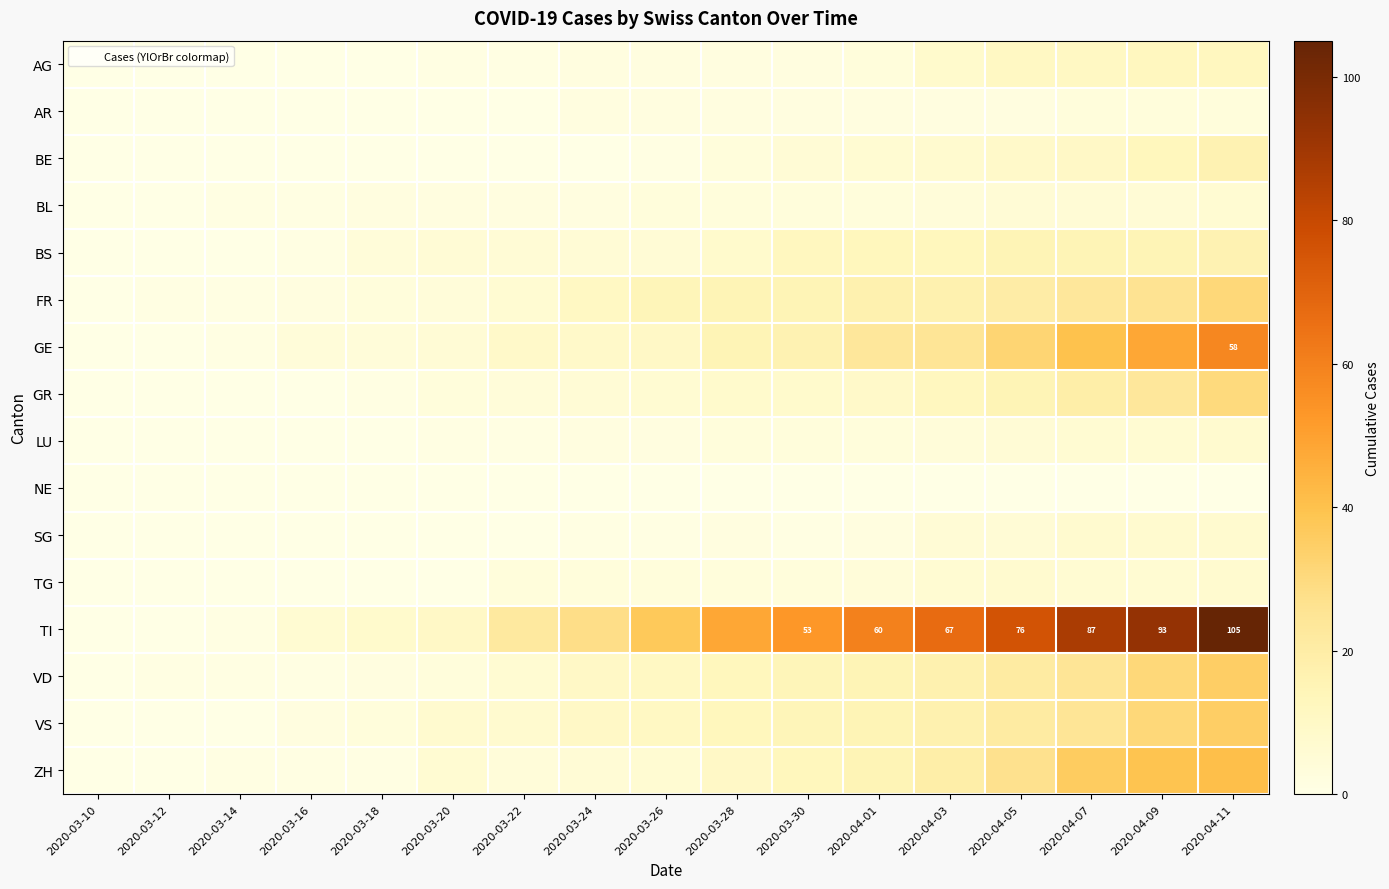

What is the difference between the highest and lowest values at 2020-03-16?

6